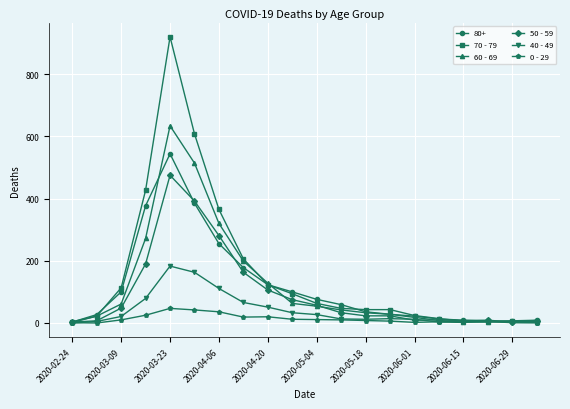

List the series in order of their peak value, highest first.

70 - 79, 60 - 69, 80+, 50 - 59, 40 - 49, 0 - 29